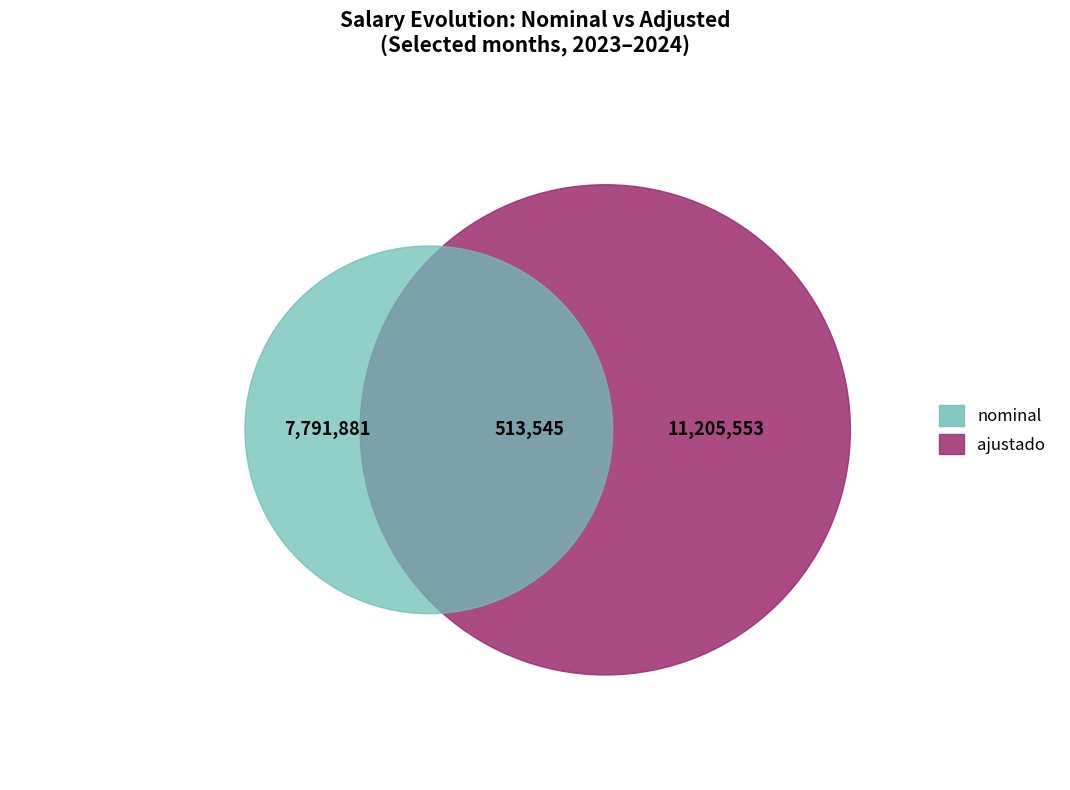

The 2024-06-01 slice represents 24% of the pie. True or false?

False